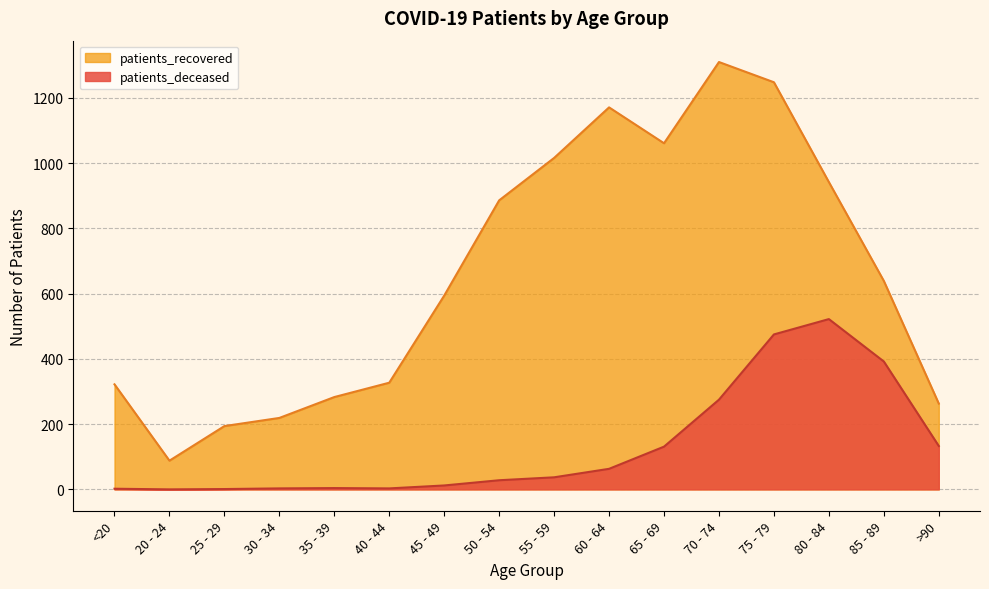

Reading left to right, extract all data points from this chart.

patients_deceased: <20=2	20 - 24=0	25 - 29=1	30 - 34=3	35 - 39=4	40 - 44=3	45 - 49=12	50 - 54=28	55 - 59=37	60 - 64=63	65 - 69=131	70 - 74=275	75 - 79=475	80 - 84=522	85 - 89=392	>90=133
patients_recovered: <20=322	20 - 24=88	25 - 29=194	30 - 34=219	35 - 39=283	40 - 44=327	45 - 49=594	50 - 54=886	55 - 59=1016	60 - 64=1171	65 - 69=1061	70 - 74=1310	75 - 79=1248	80 - 84=942	85 - 89=639	>90=263